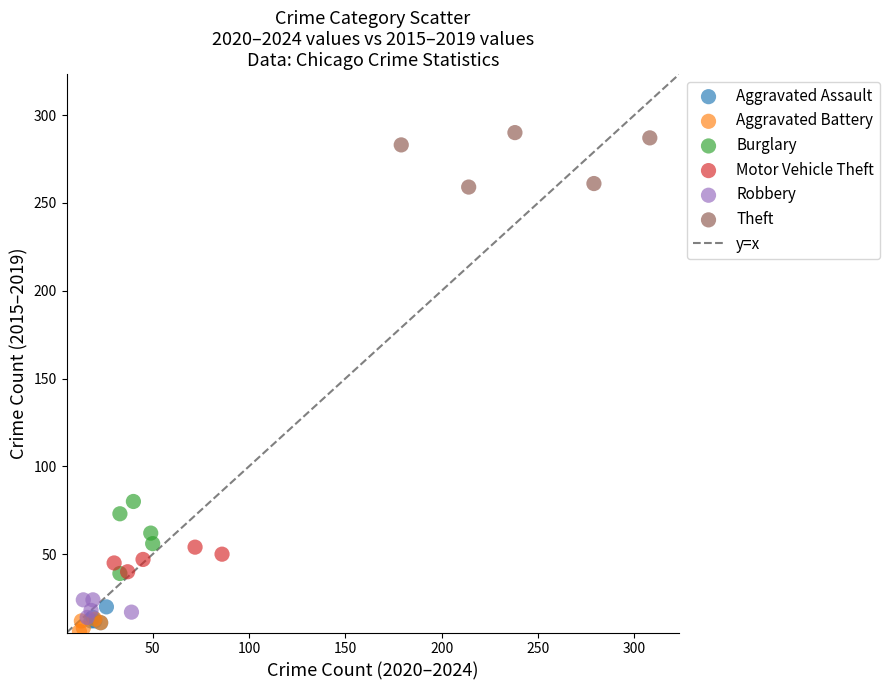

Which series reaches the maximum Y coordinate?

Theft